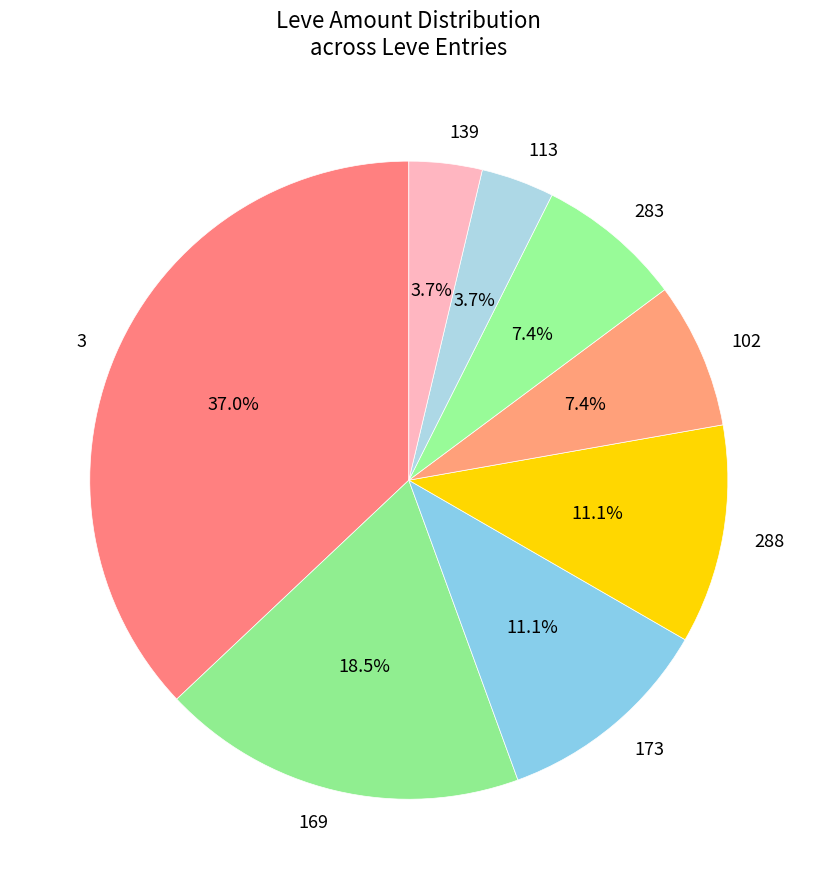

Which category has the biggest portion of the pie?

3